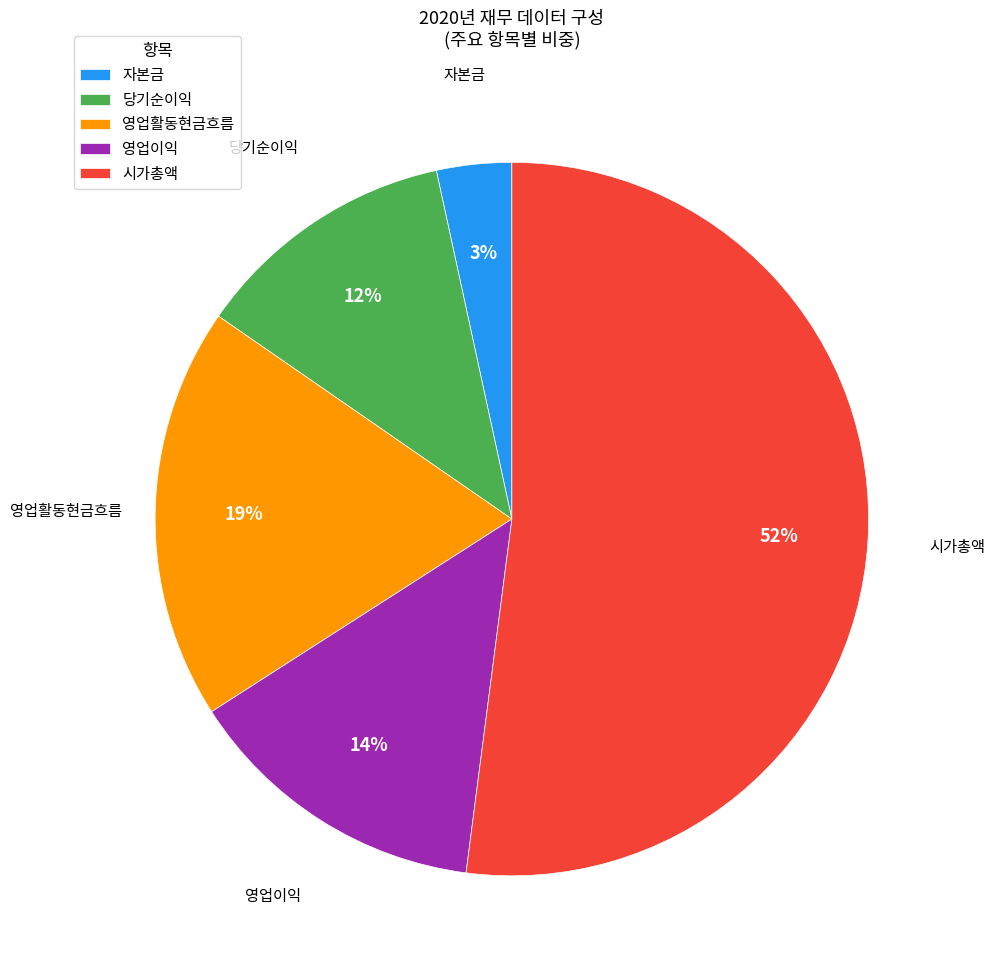

Is there a majority slice in this chart?

Yes